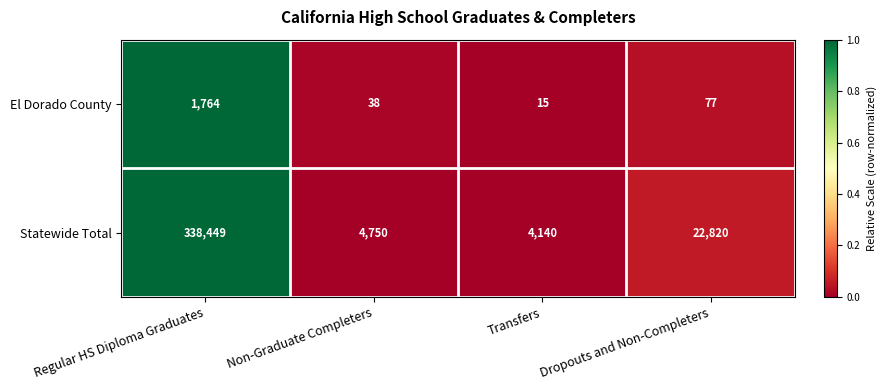

At which category does the chart reach its minimum across all series?

Transfers